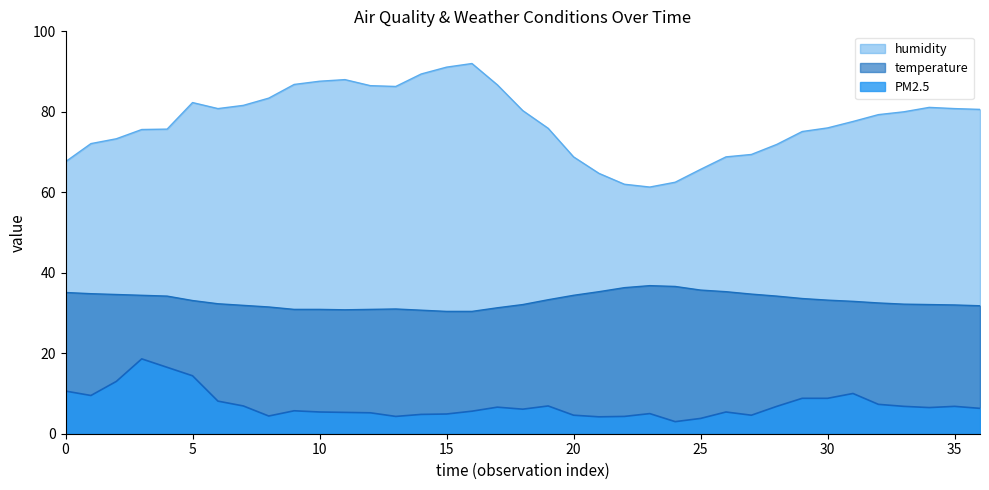

What are all the series names shown in the legend?

humidity, temperature, PM2.5